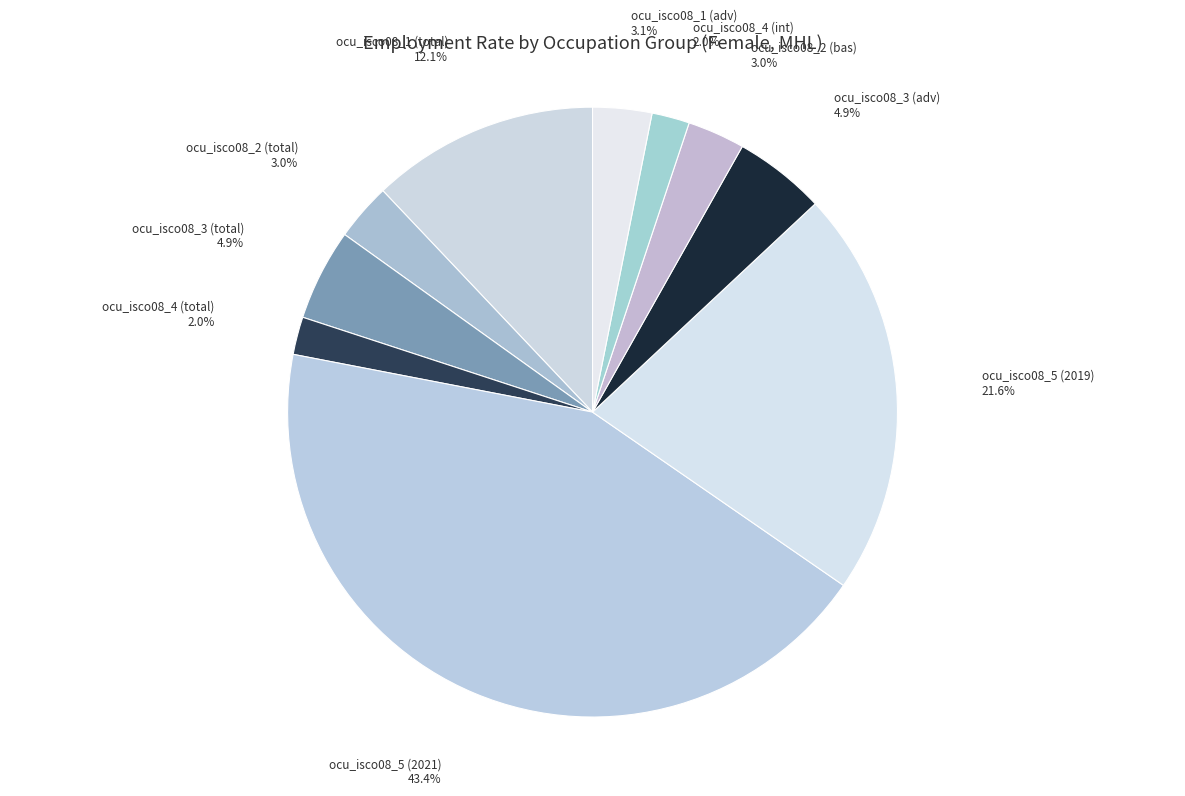

How many segments does this pie chart have?

10